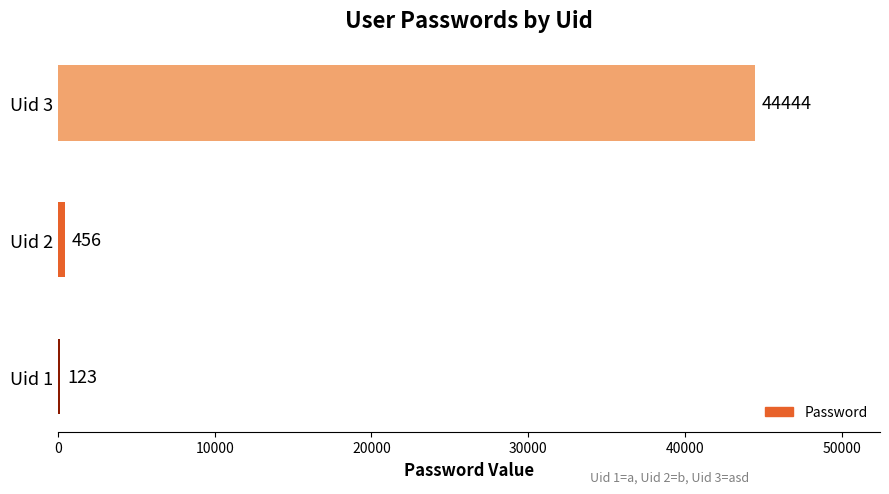

Is it true that the value at Uid 1 is 123?

True